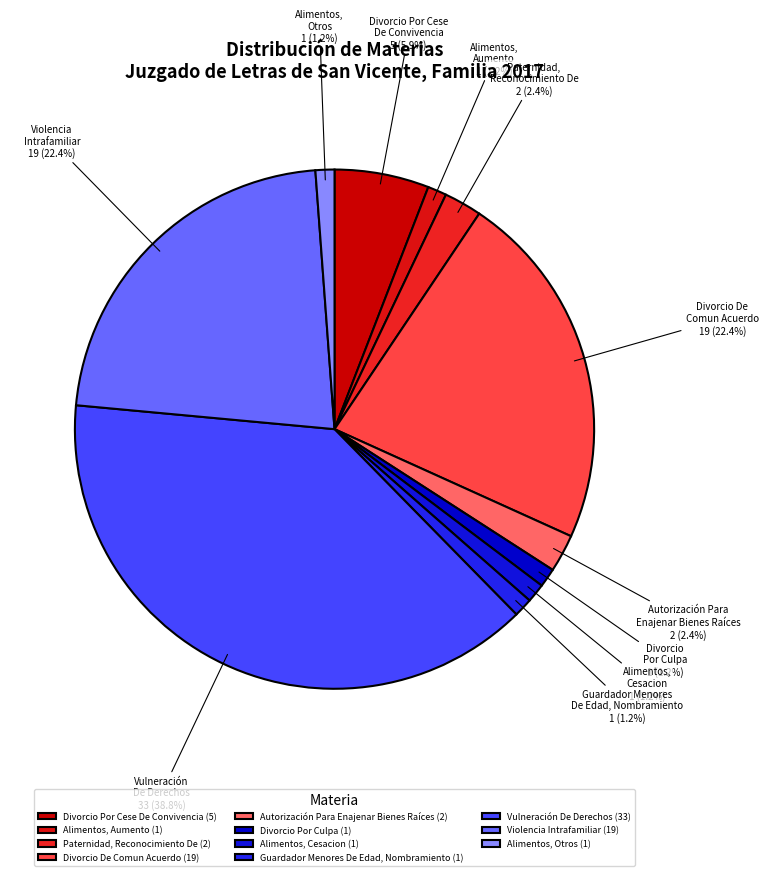

Do Divorcio De Comun Acuerdo and Divorcio Por Culpa together represent more than half of the pie?

No